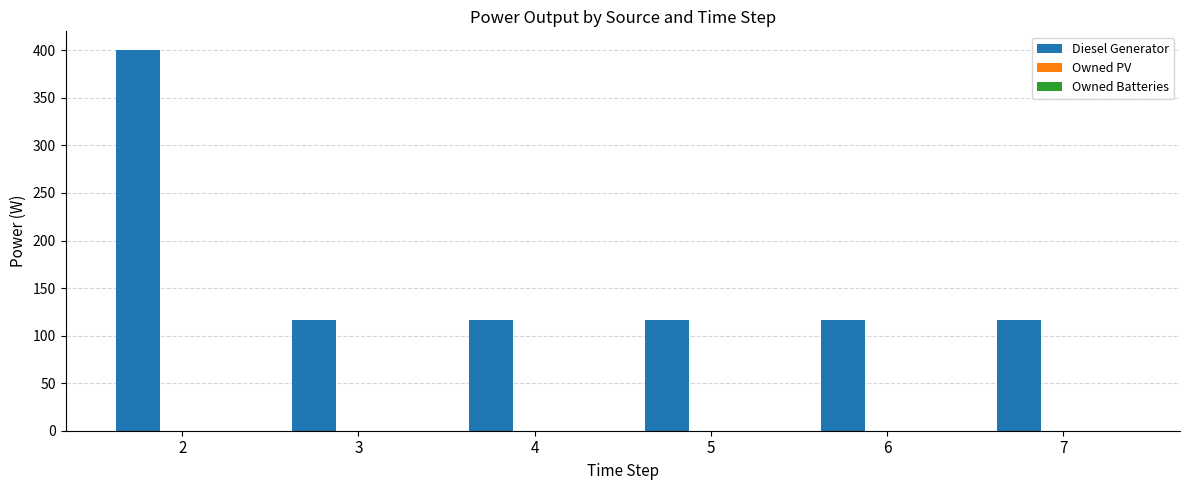

The value at 3 is 116. True or false?

True